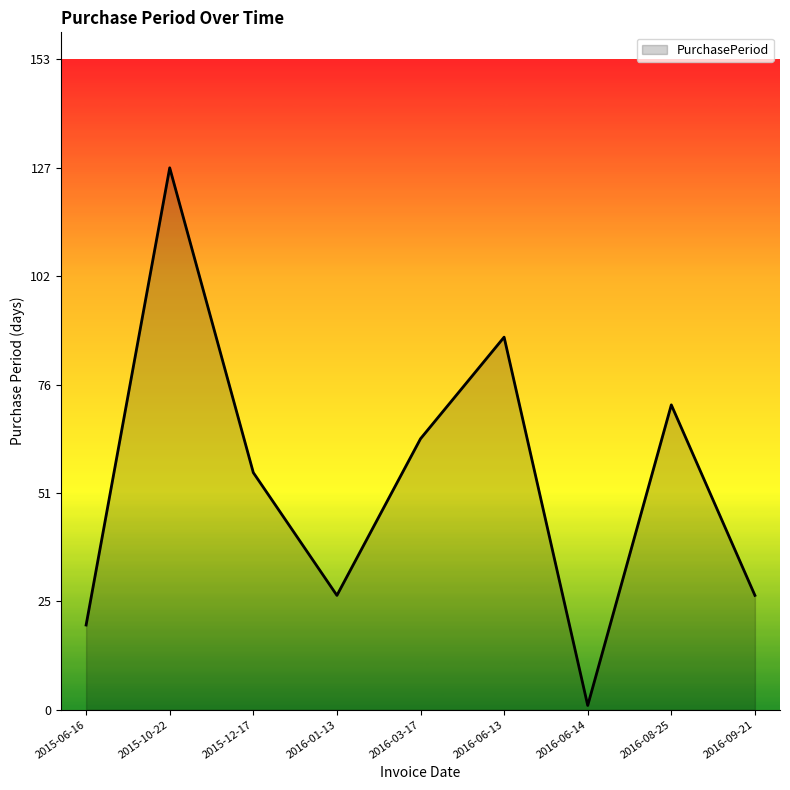

Reading left to right, what are all the values shown in this chart?

20	128	56	27	64	88	1	72	27